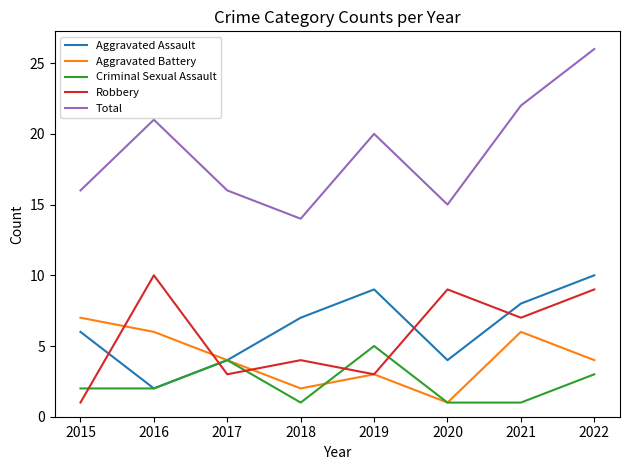

At which category does Robbery reach its first local valley?

2017